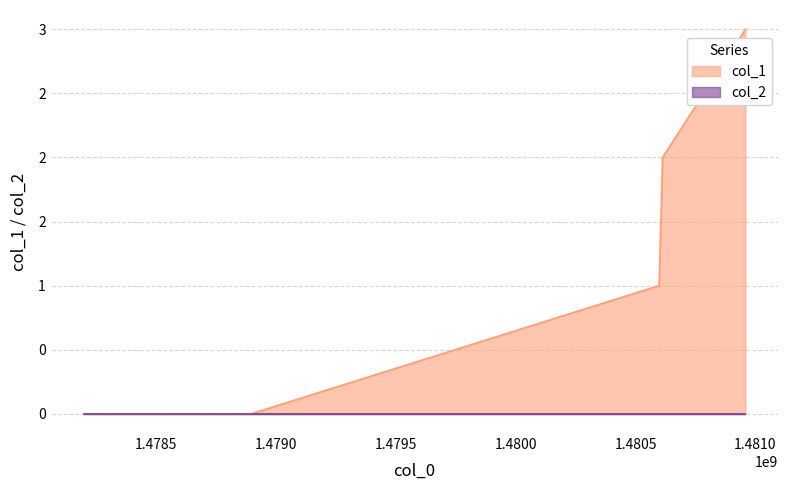

At which category does the chart reach its peak across all series?

1480958617